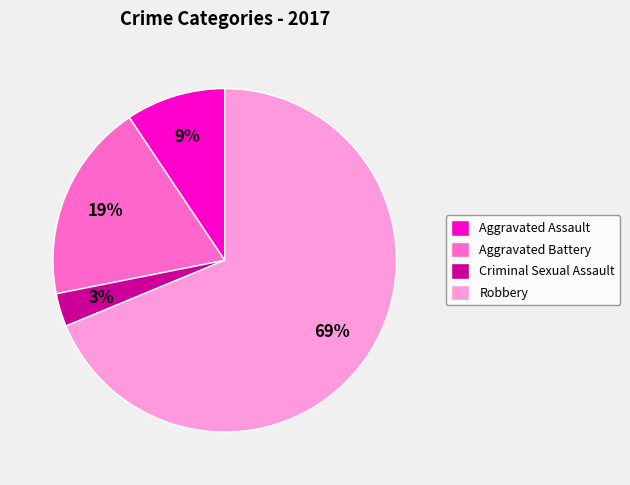

How many slices are in this pie chart?

4